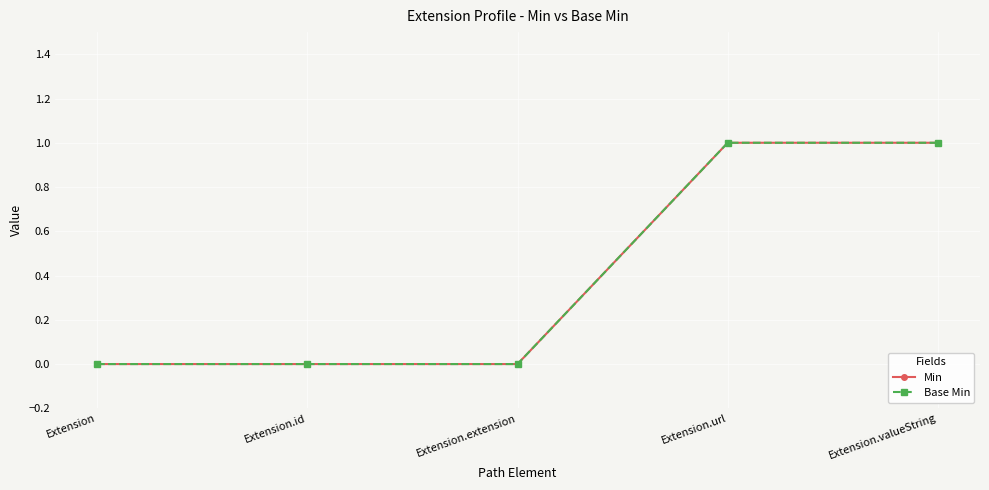

Which series has the widest spread of values?

Min